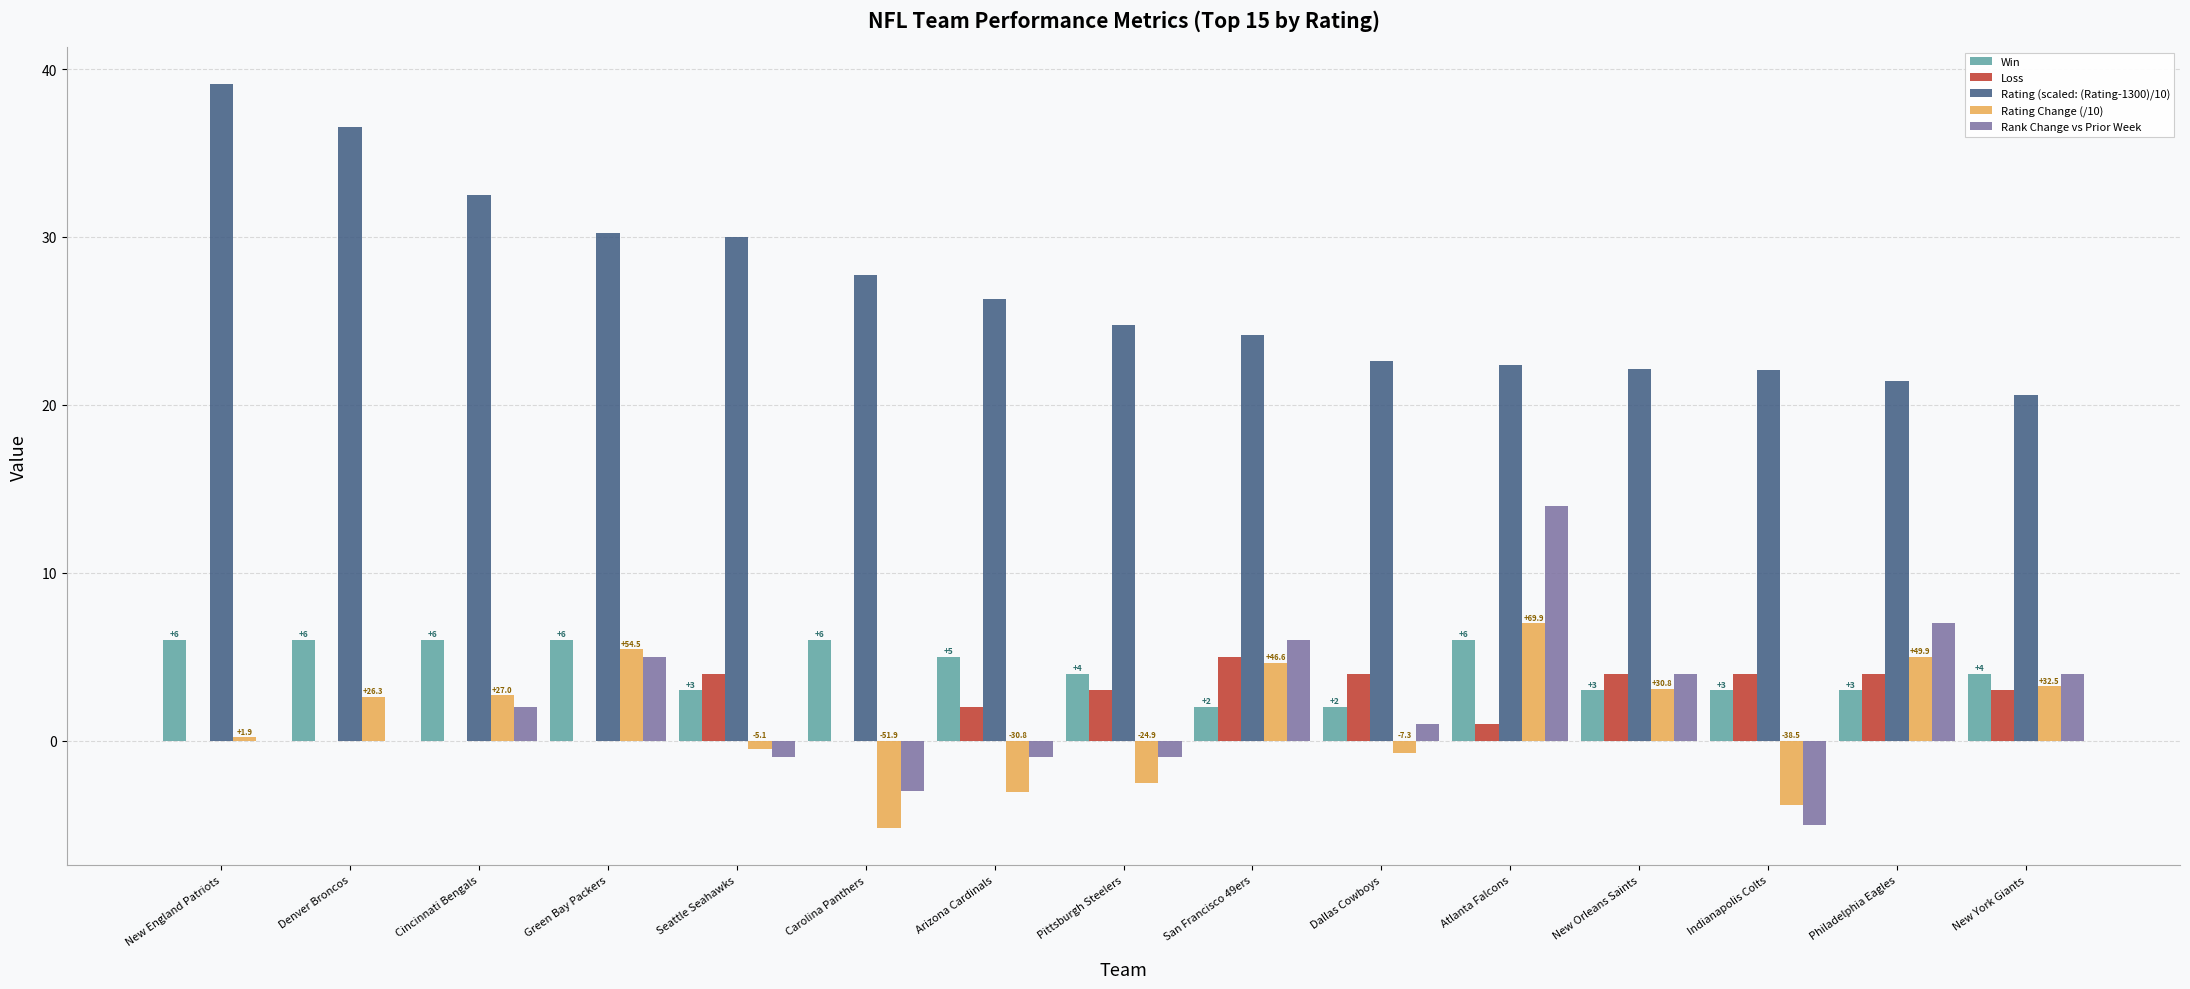

True or false: Loss has a value of 4.0 at New Orleans Saints.

True